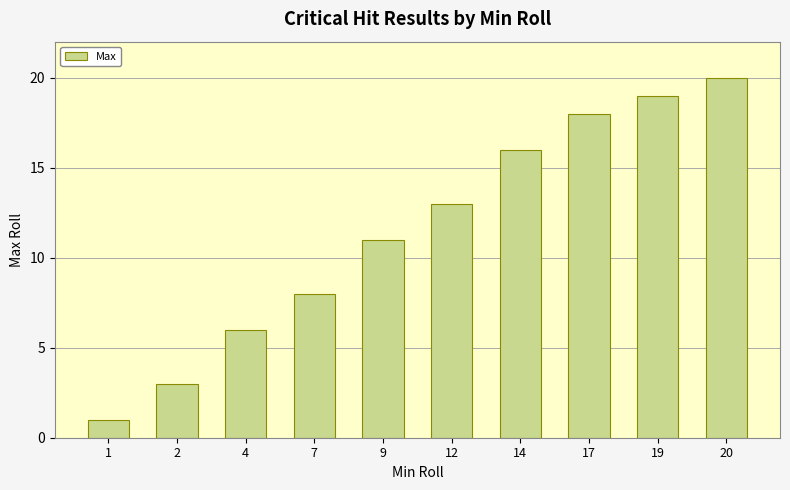

Rank the categories by value from lowest to highest.

1, 2, 4, 7, 9, 12, 14, 17, 19, 20